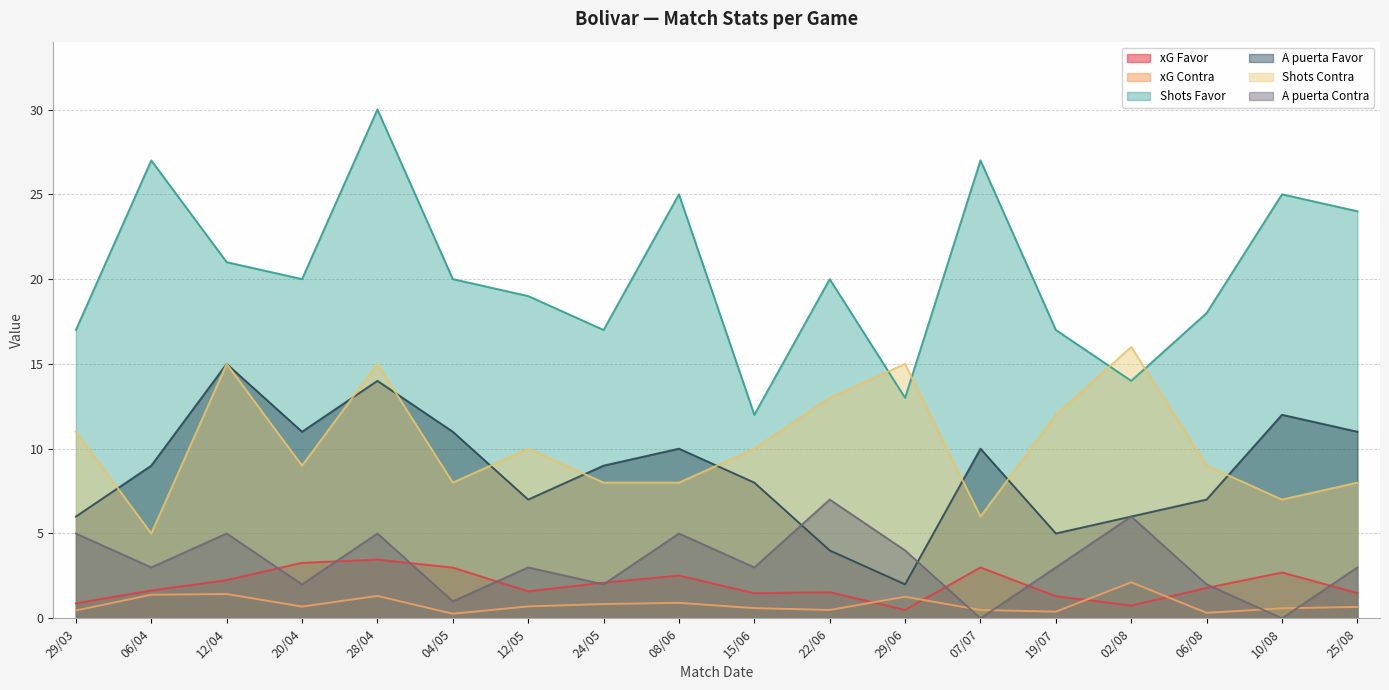

What is the total value across all series at 19/07?

38.7